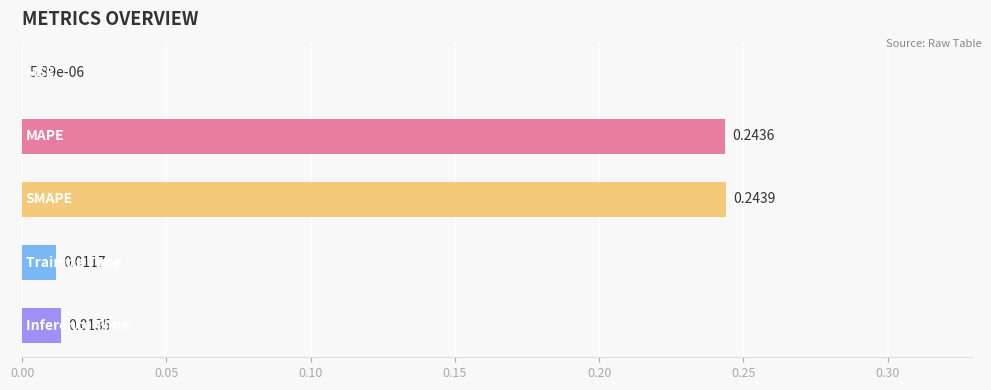

What is the sum of all values?

0.5